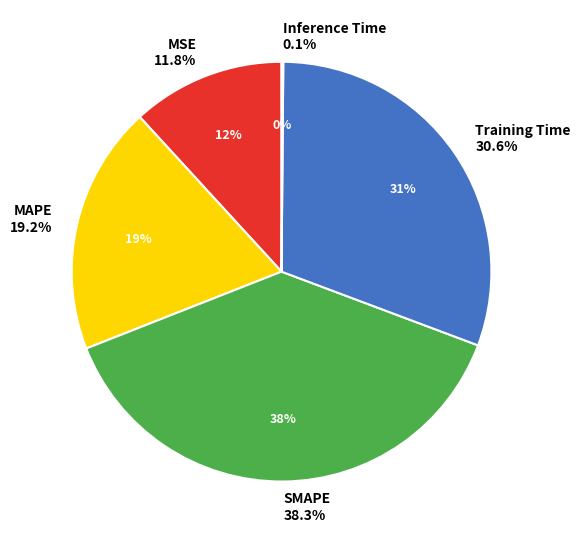

Is there any slice that represents more than half of the pie?

No